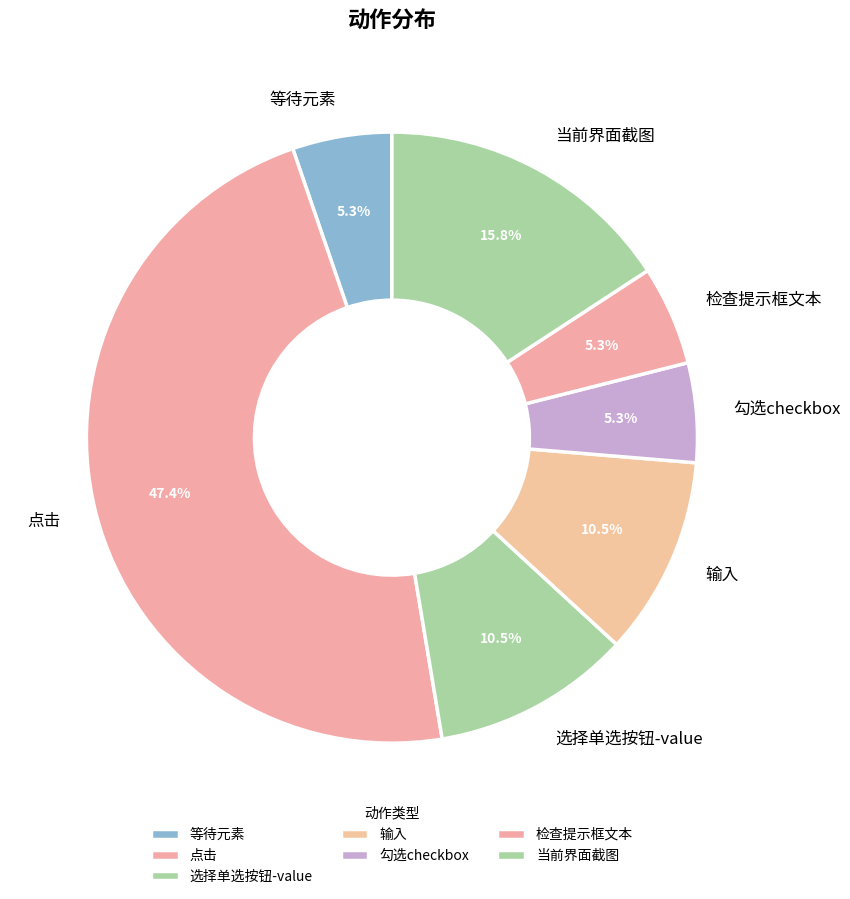

True or false: 当前界面截图 accounts for 25% of the total.

False